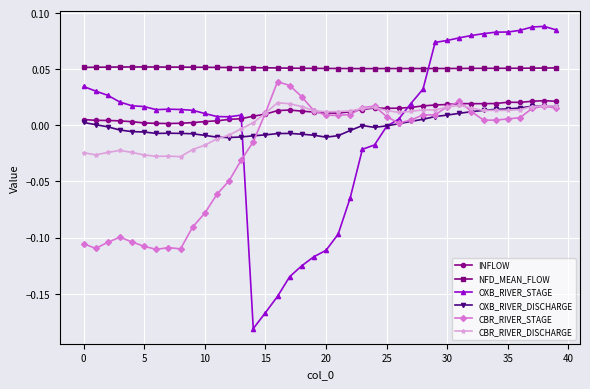

Which series has the largest total across all categories?

NFD_MEAN_FLOW